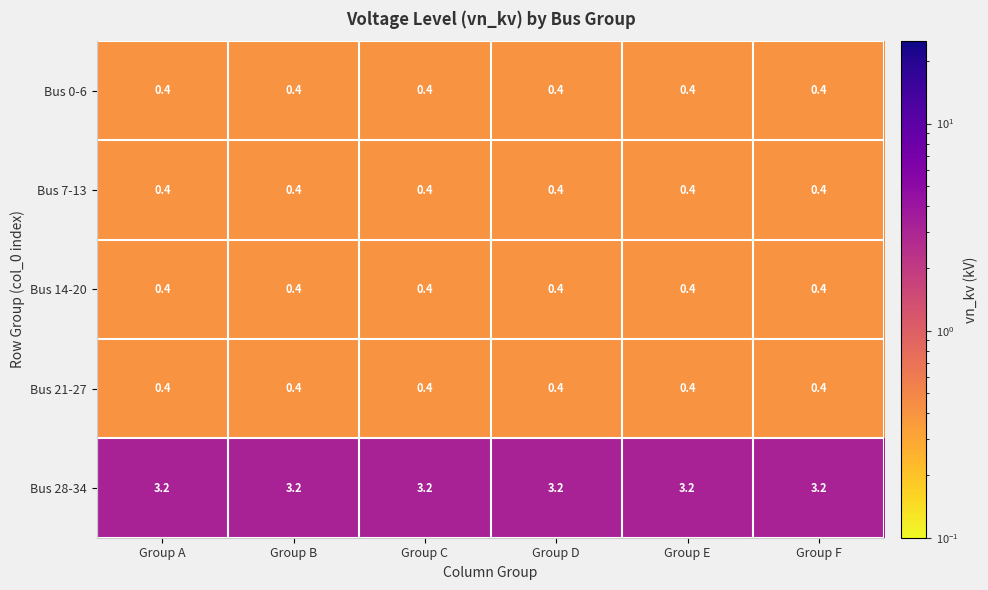

At how many categories does at least one series exceed 1?

6